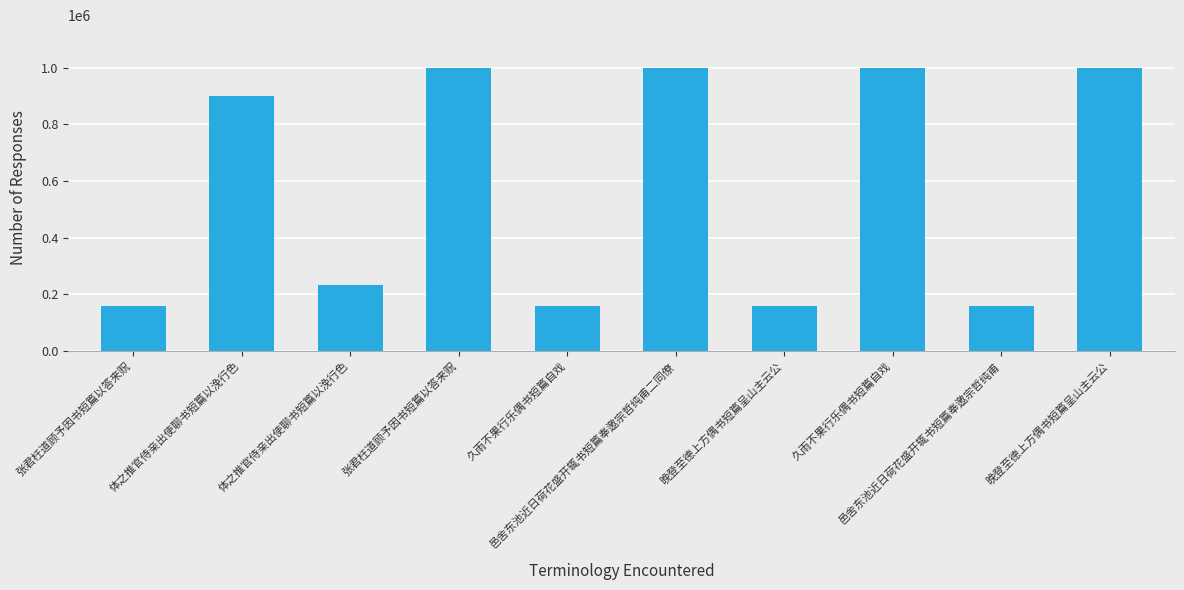

What is the label of the 9th bar from the right?

体之推官侍亲出使聊书短篇以浼行色